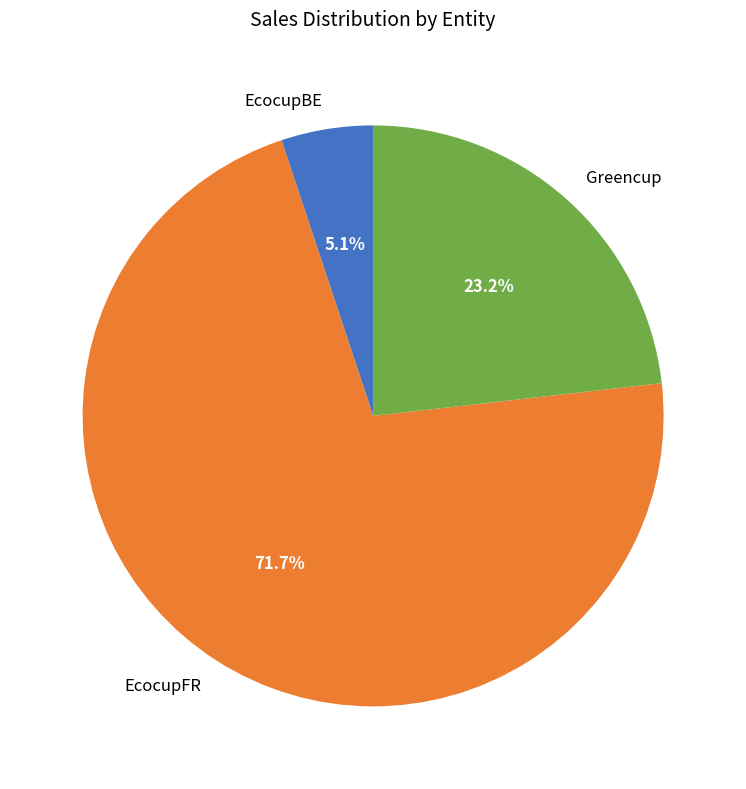

Which slice is the smallest?

EcocupBE